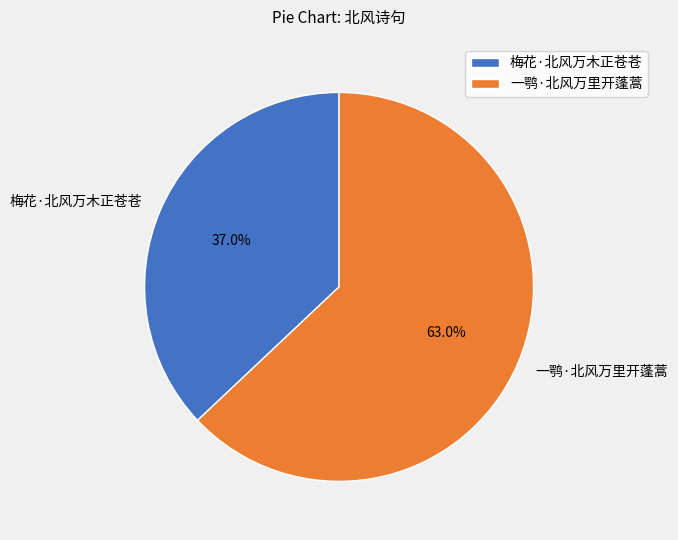

Which slice is the largest?

一鹗·北风万里开蓬蒿